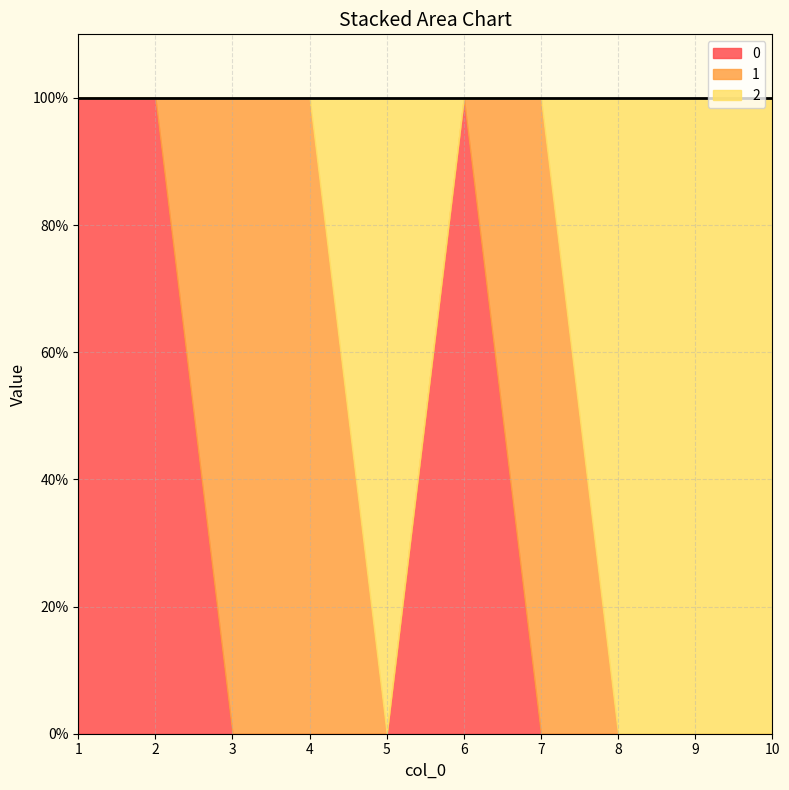

How many times do 0 and 1 cross each other?

2